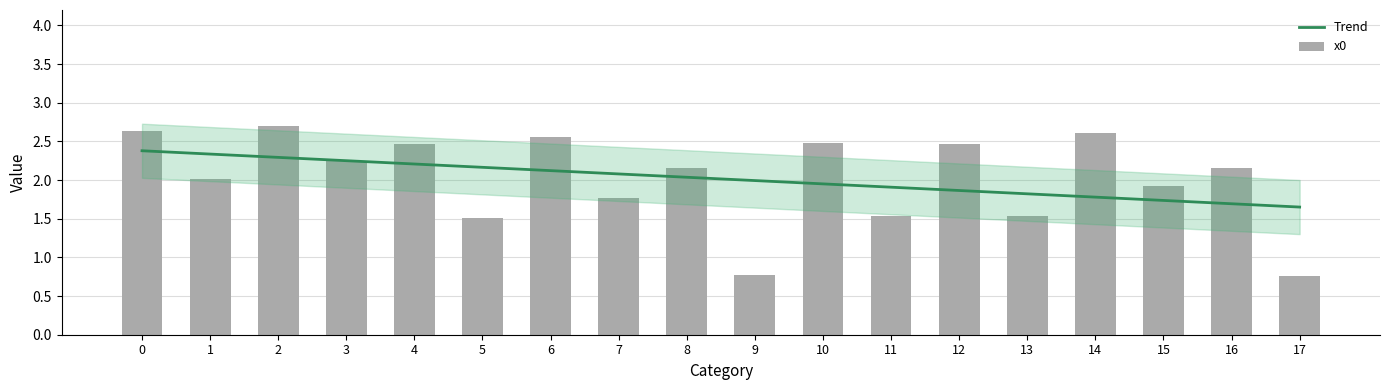

What is the sum of all values?

36.3